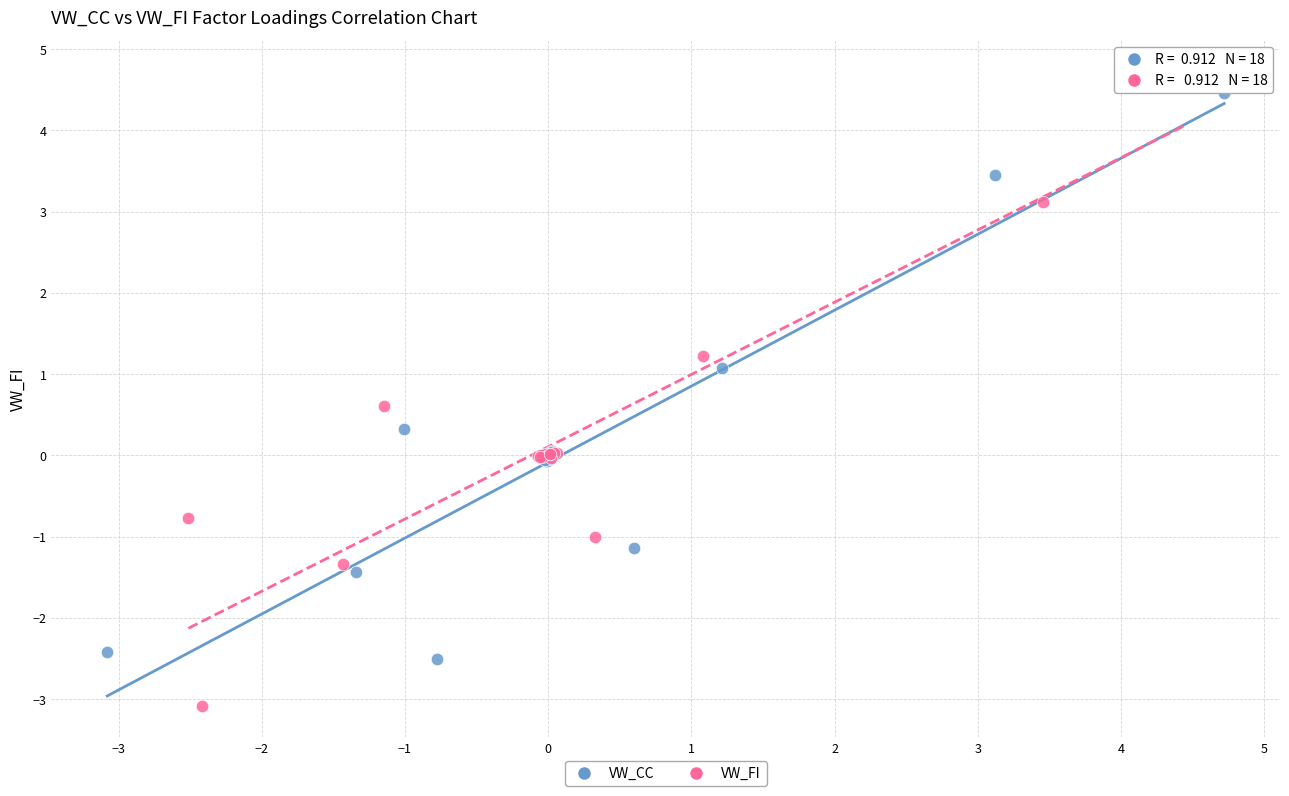

Which series has the widest spread of Y values?

VW_FI